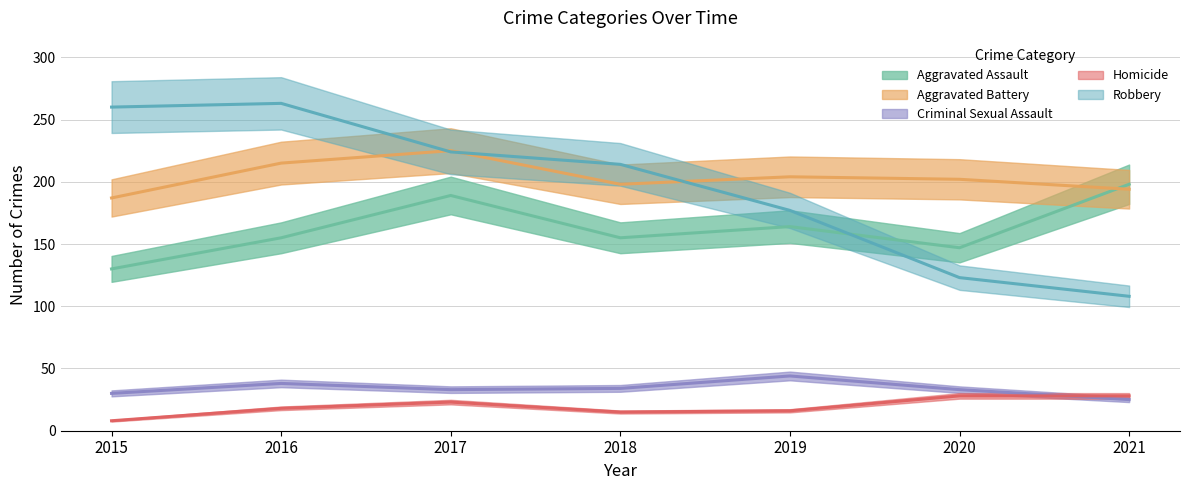

Which category has the lowest value in the Robbery series?

2021